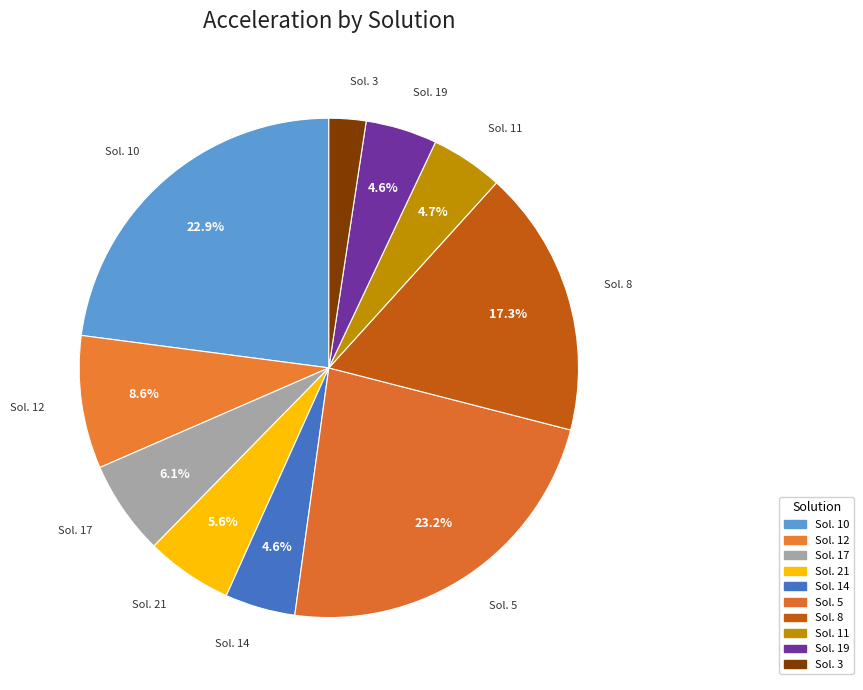

Which category has the smallest portion of the pie?

Sol. 3